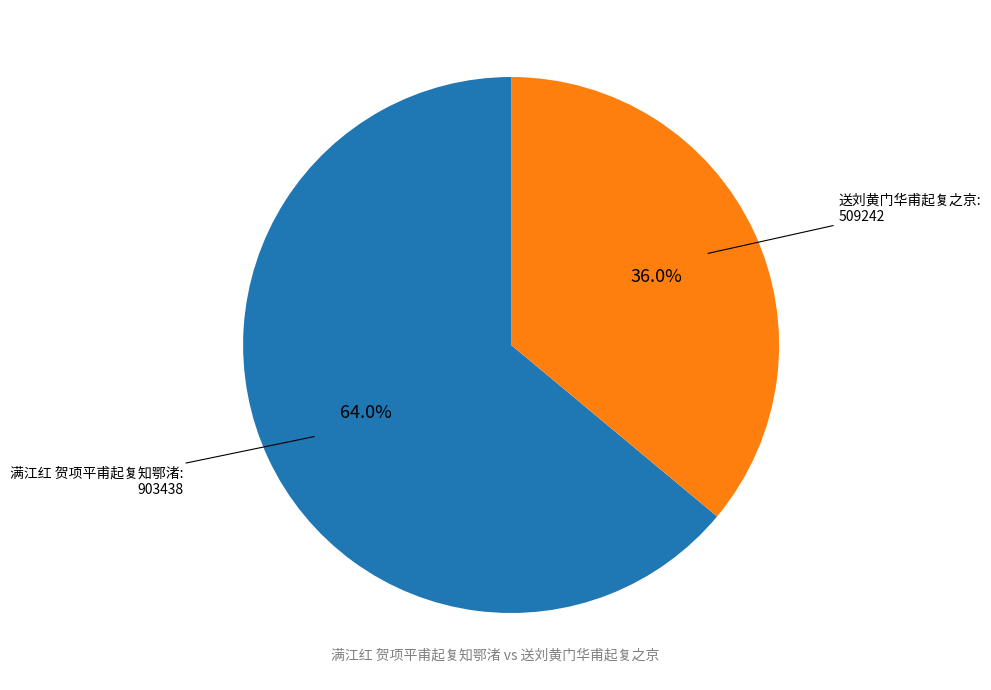

Rank the categories by value from highest to lowest.

满江红 贺项平甫起复知鄂渚, 送刘黄门华甫起复之京